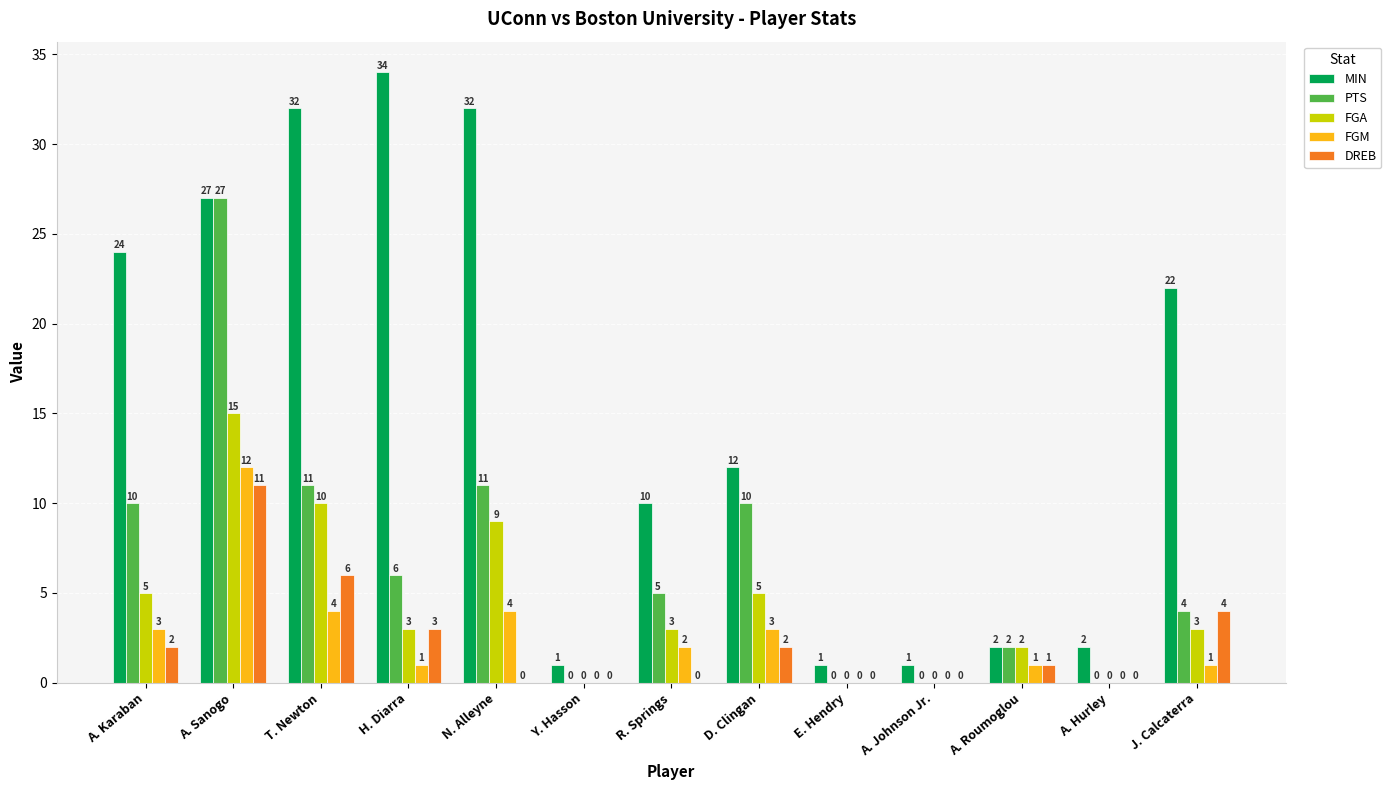

Is the value of FGA at T. Newton greater than the value of DREB at A. Sanogo?

No